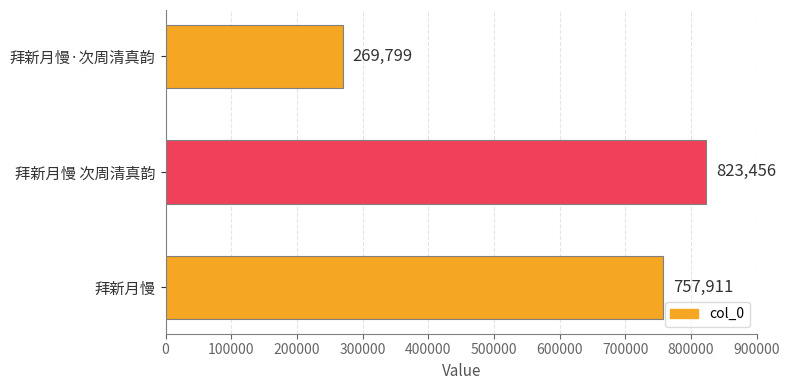

Which has a higher value, 拜新月慢 次周清真韵 or 拜新月慢?

拜新月慢 次周清真韵